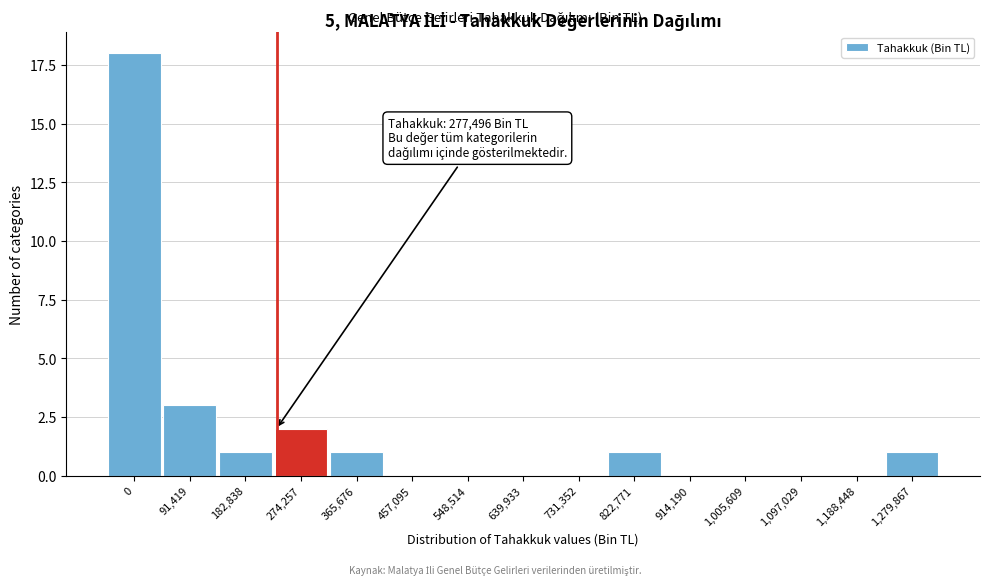

Reading left to right, list all the values displayed in this chart.

0=18	91,419=3	182,838=1	274,257=2	365,676=1	457,095=0	548,514=0	639,933=0	731,352=0	822,771=1	914,190=0	1,005,609=0	1,097,029=0	1,188,448=0	1,279,867=1